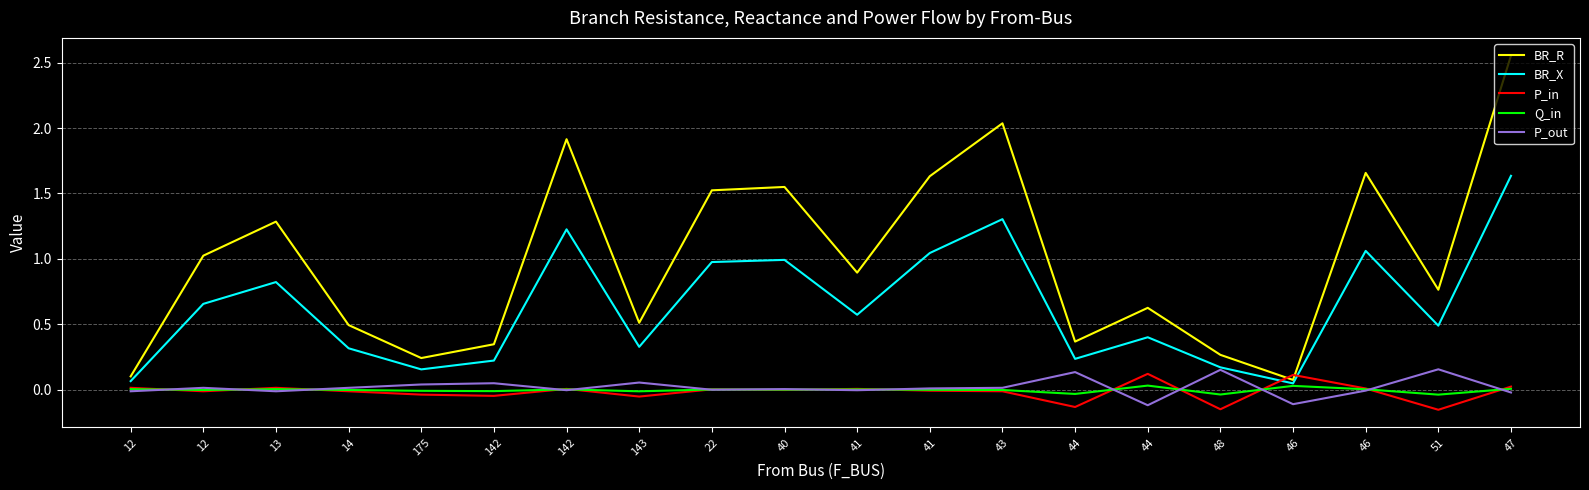

At which label is P_out closest to 0?

22